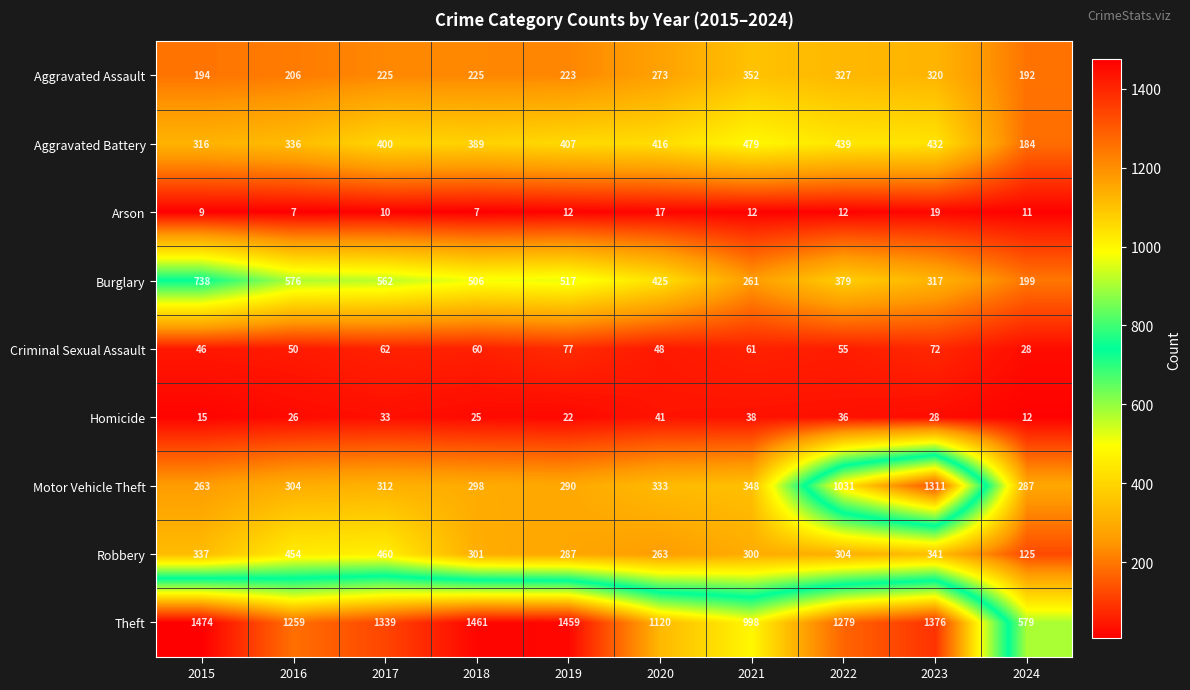

Count the number of categories in the chart.

10